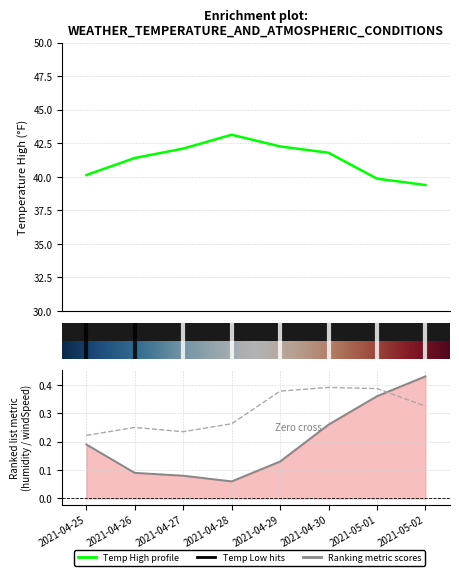

Reading right to left, what are all the values shown in this chart?

temperatureHigh: 2021-05-02=39.4	2021-05-01=39.9	2021-04-30=41.8	2021-04-29=42.3	2021-04-28=43.1	2021-04-27=42.1	2021-04-26=41.4	2021-04-25=40.1
humidity: 2021-05-02=0.4	2021-05-01=0.4	2021-04-30=0.3	2021-04-29=0.1	2021-04-28=0.1	2021-04-27=0.1	2021-04-26=0.1	2021-04-25=0.2
windSpeed: 2021-05-02=0.3	2021-05-01=0.4	2021-04-30=0.4	2021-04-29=0.4	2021-04-28=0.3	2021-04-27=0.2	2021-04-26=0.2	2021-04-25=0.2